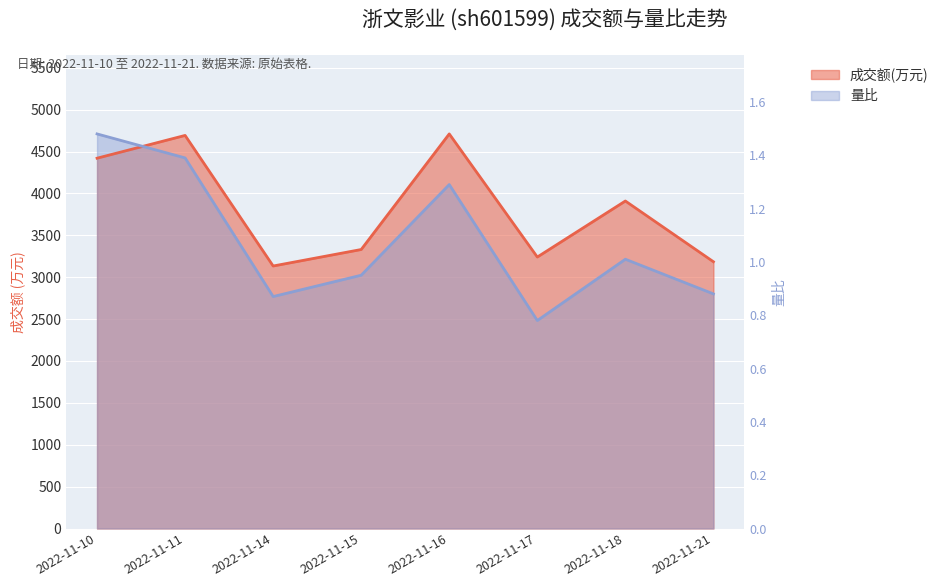

Count the number of categories in the chart.

8